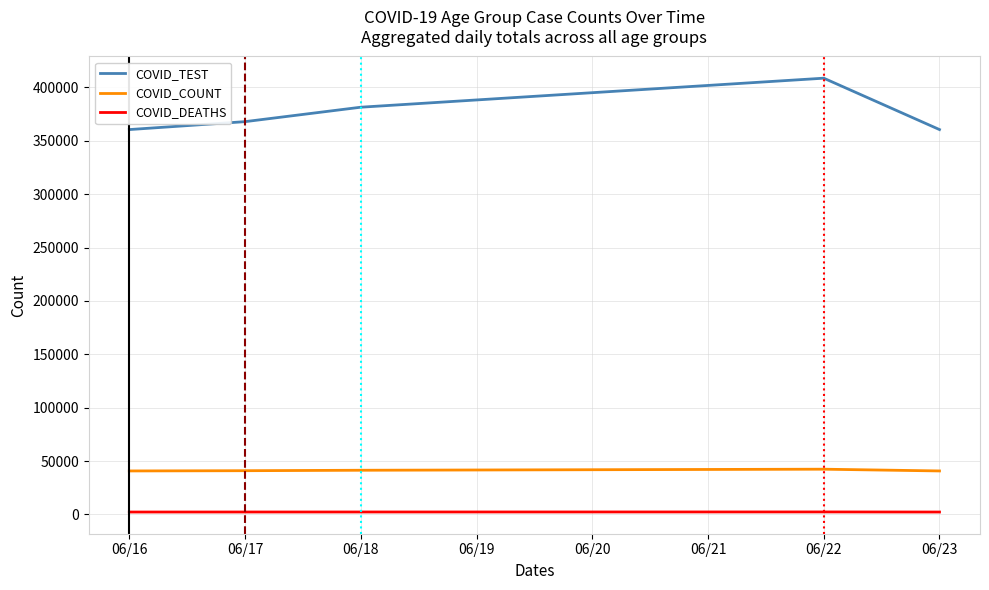

Count the number of data series in this chart.

3